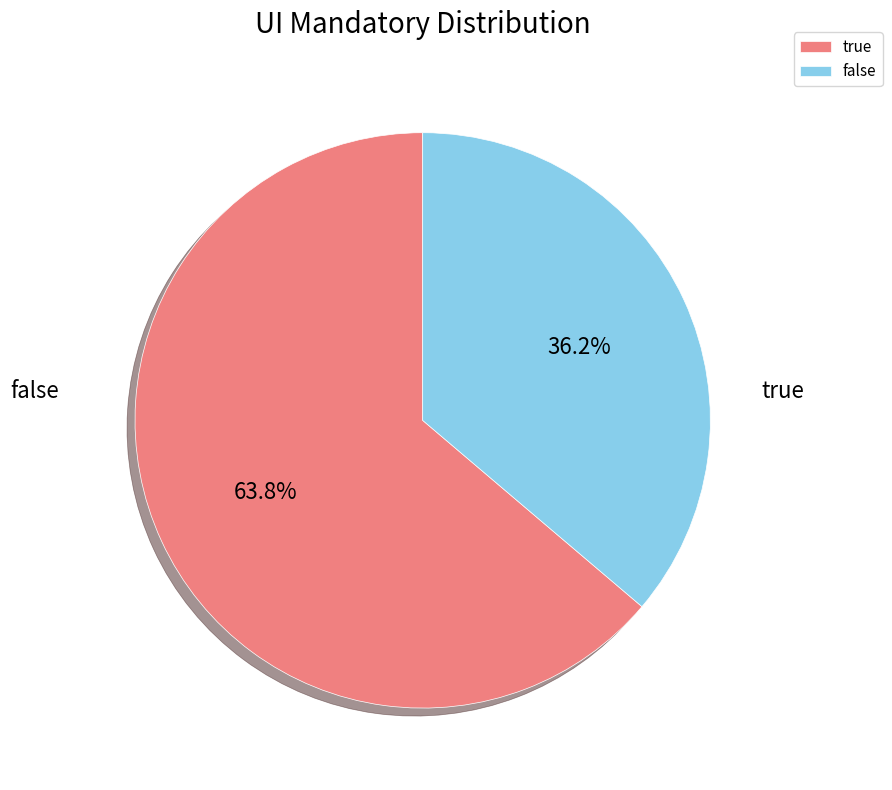

Rank the categories by value from highest to lowest.

true, false